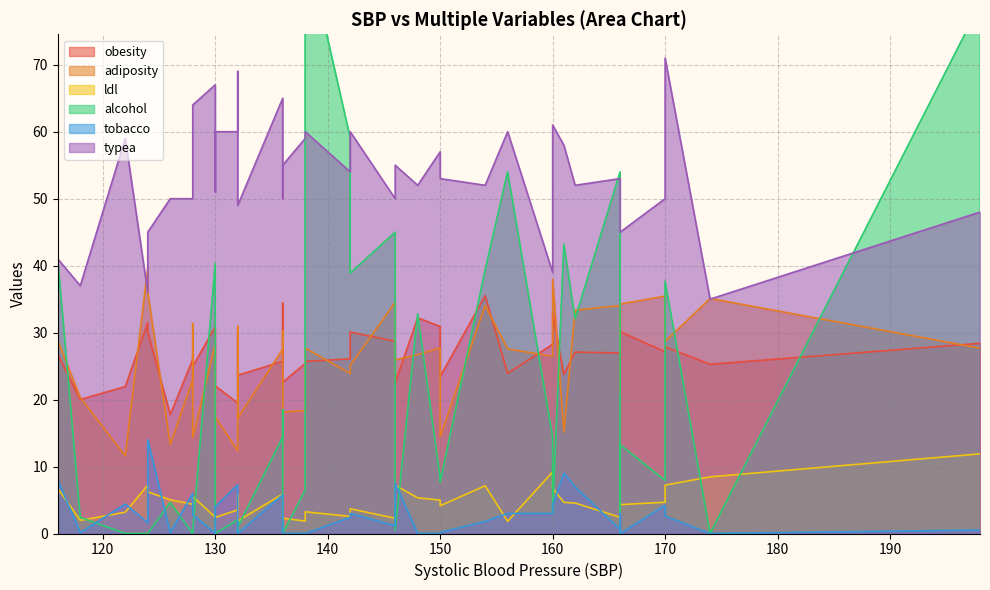

The value of alcohol at 128 is 0.0. True or false?

True